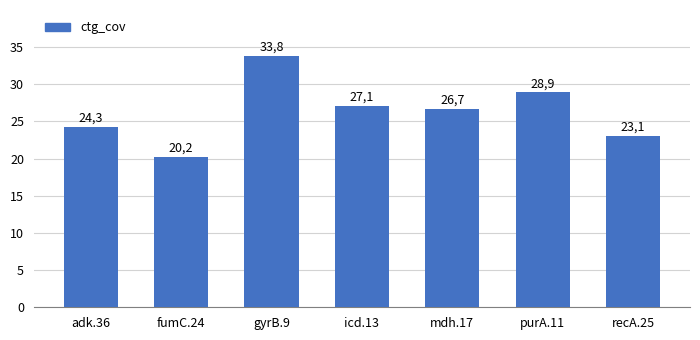

Reading right to left, list all the values displayed in this chart.

23.1	28.9	26.7	27.1	33.8	20.2	24.3